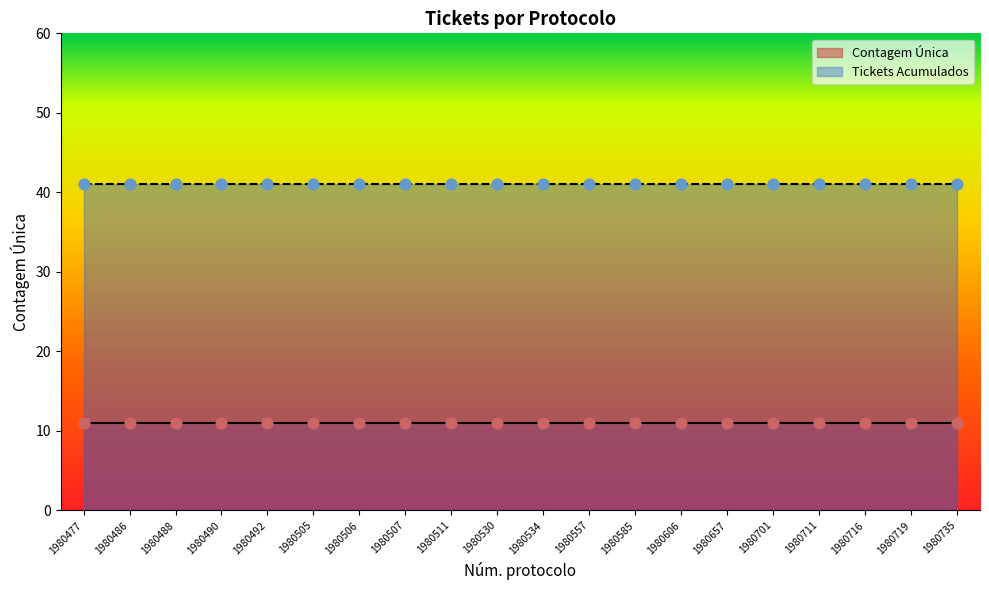

What are all the series names shown in the legend?

Contagem Única, Tickets Acumulados